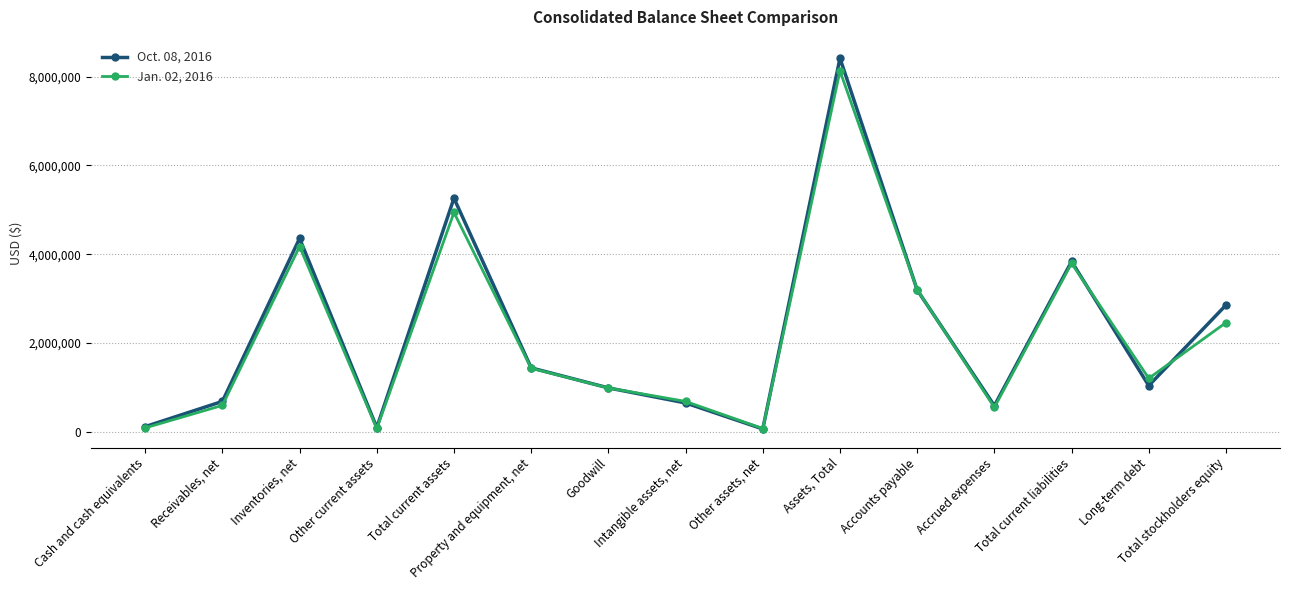

How many lines are shown in the chart?

2